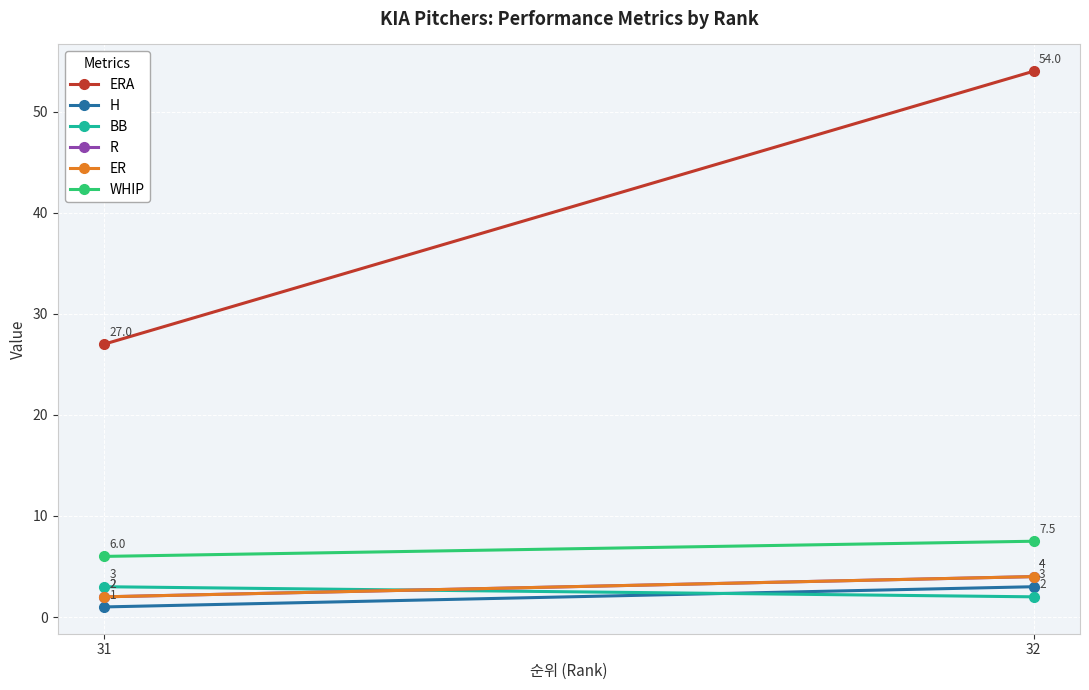

Is the value of ER at 31 greater than the value of WHIP at 32?

No